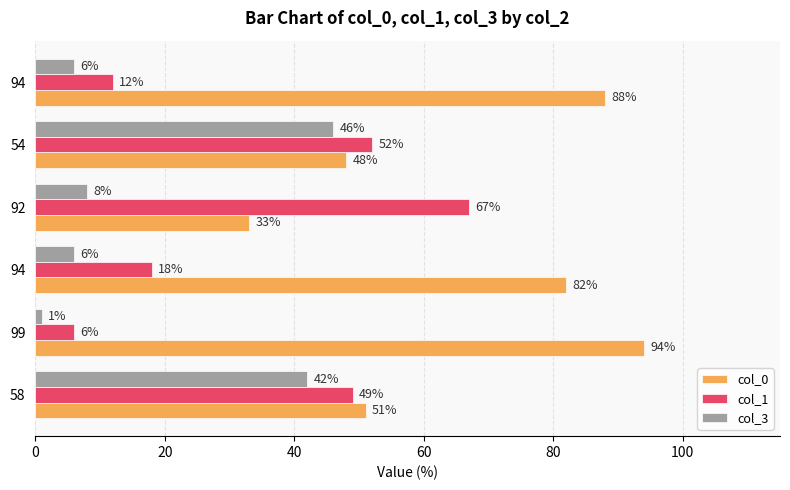

Count the number of data series in this chart.

3